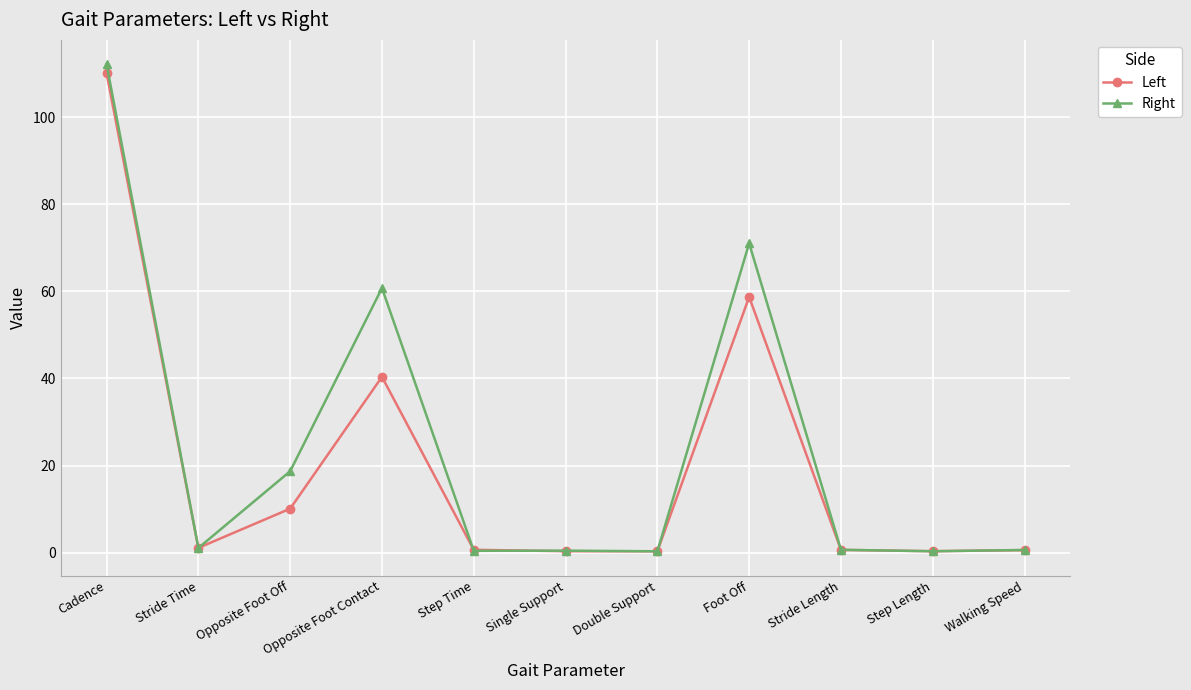

What is the sum of all Right values?

266.5